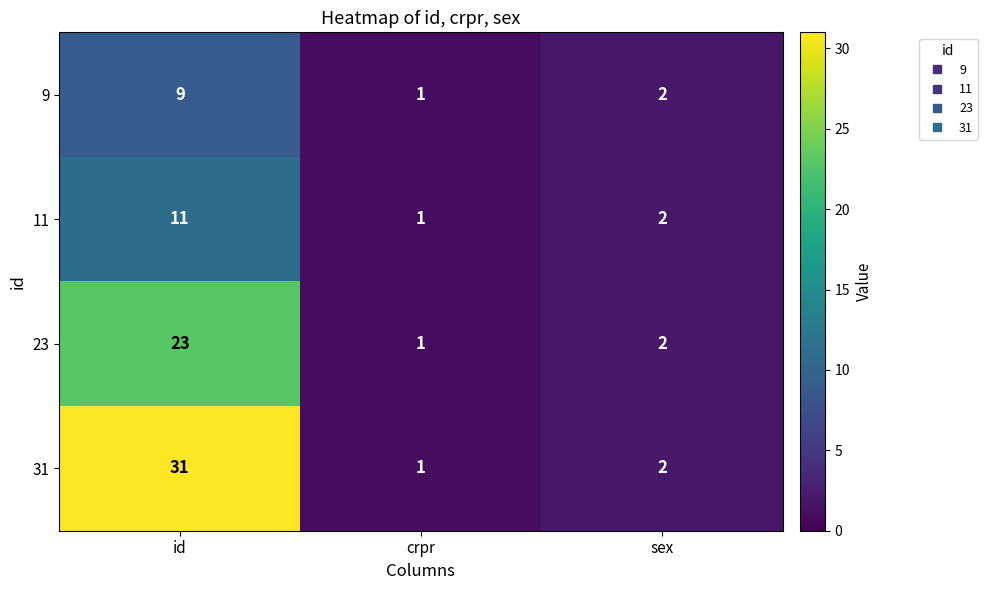

Is it true that 11 equals 18 at id?

False